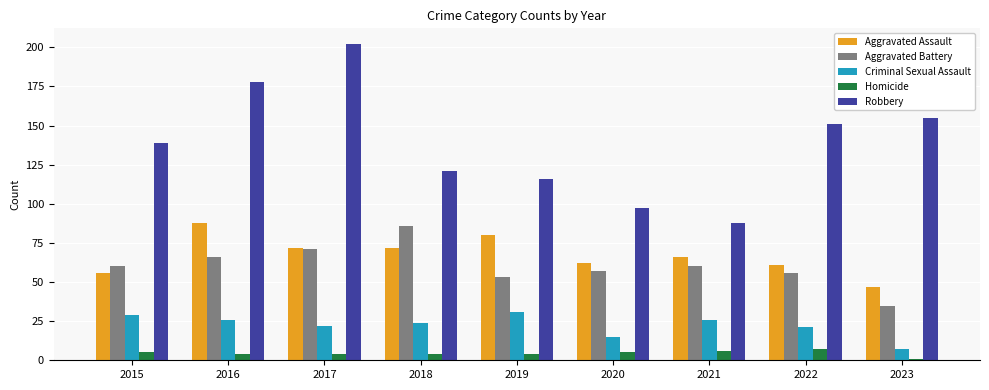

Reading left to right, transcribe all the data shown in this chart.

Aggravated Assault: 2015=56	2016=88	2017=72	2018=72	2019=80	2020=62	2021=66	2022=61	2023=47
Aggravated Battery: 2015=60	2016=66	2017=71	2018=86	2019=53	2020=57	2021=60	2022=56	2023=35
Criminal Sexual Assault: 2015=29	2016=26	2017=22	2018=24	2019=31	2020=15	2021=26	2022=21	2023=7
Homicide: 2015=5	2016=4	2017=4	2018=4	2019=4	2020=5	2021=6	2022=7	2023=1
Robbery: 2015=139	2016=178	2017=202	2018=121	2019=116	2020=97	2021=88	2022=151	2023=155